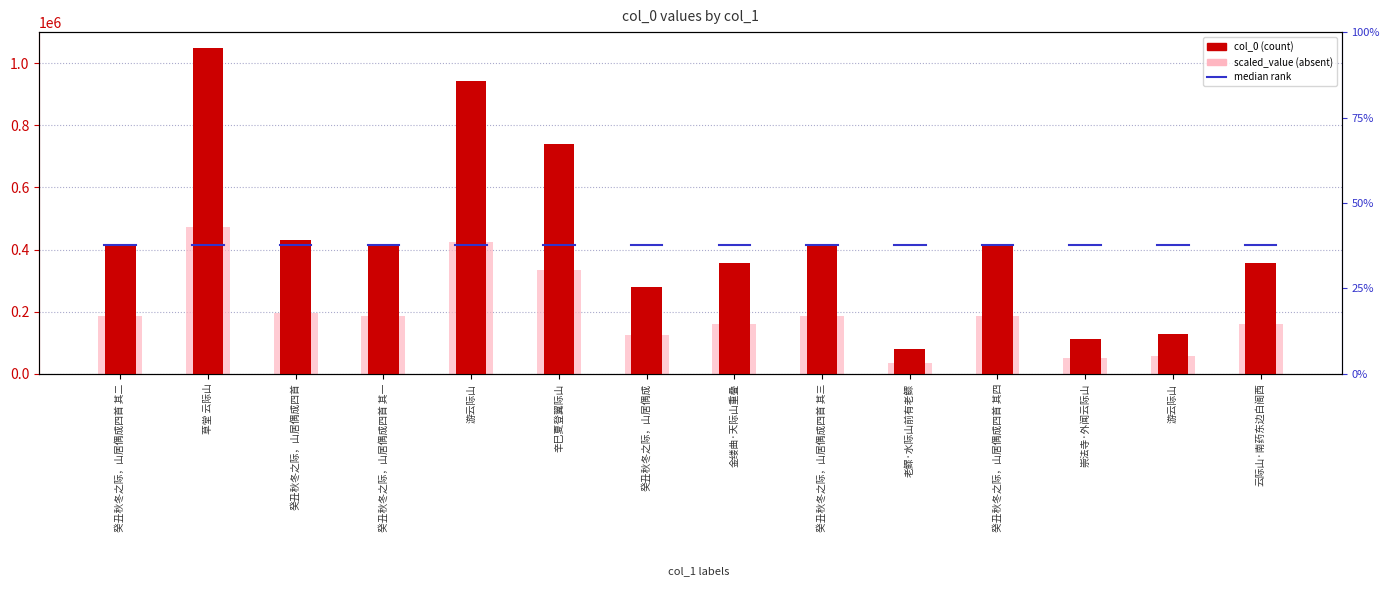

True or false: scaled_value has a value of 57389.5 at 云际山·南药东边白阁西.

False